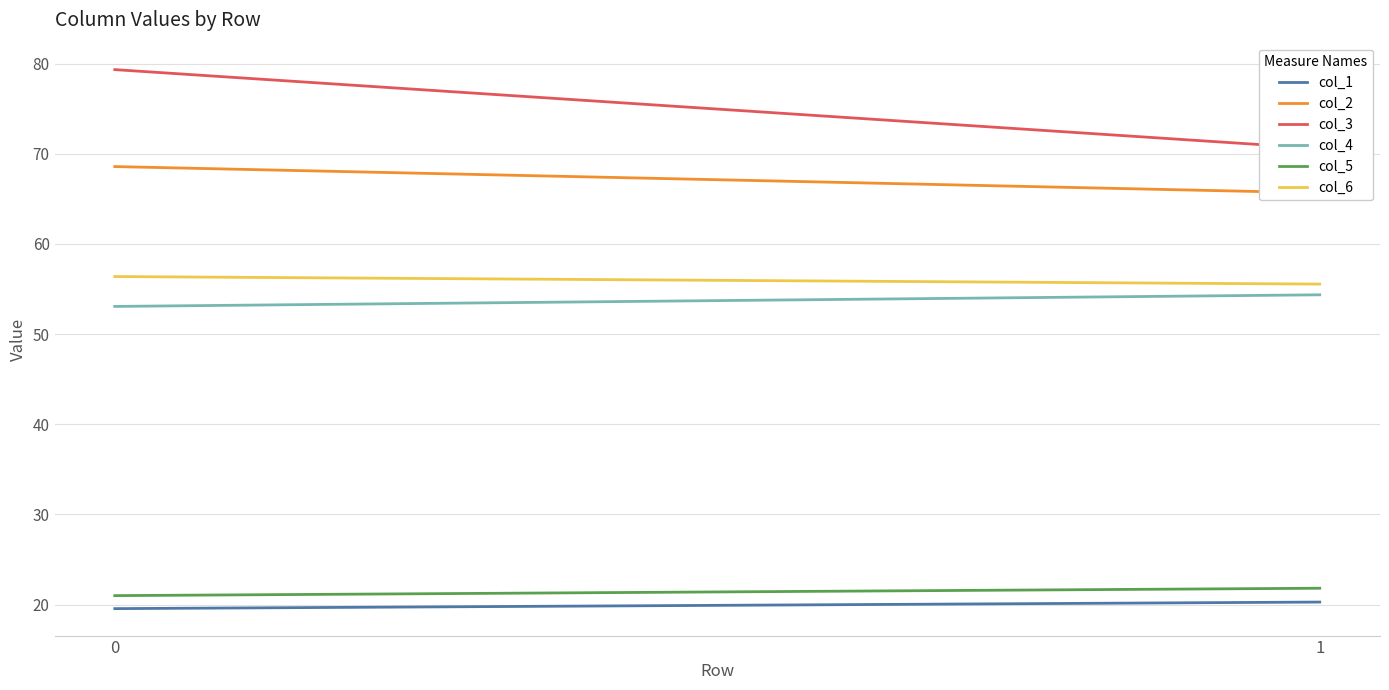

The value of col_2 at 0 is 36.5. True or false?

False